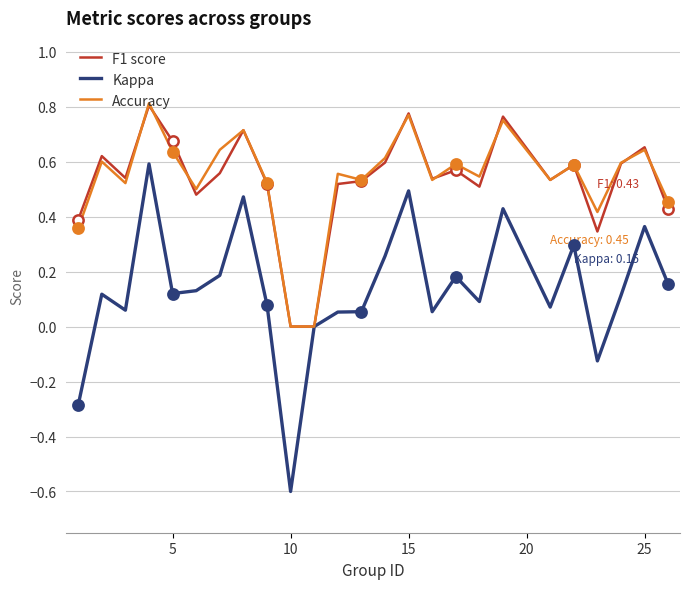

Which series has the widest spread of values?

Kappa